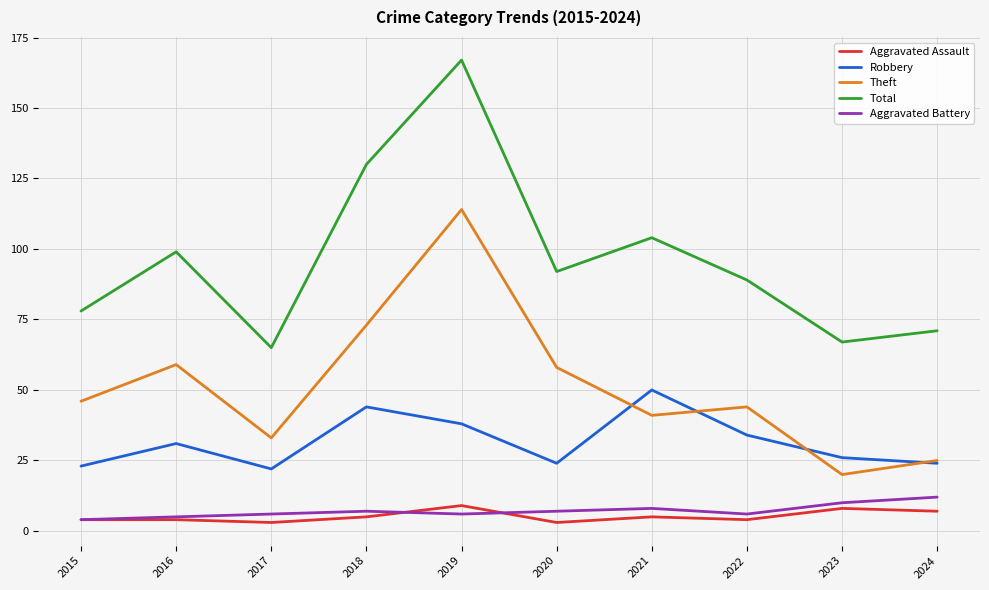

What value does the Robbery series have at 2015?

23